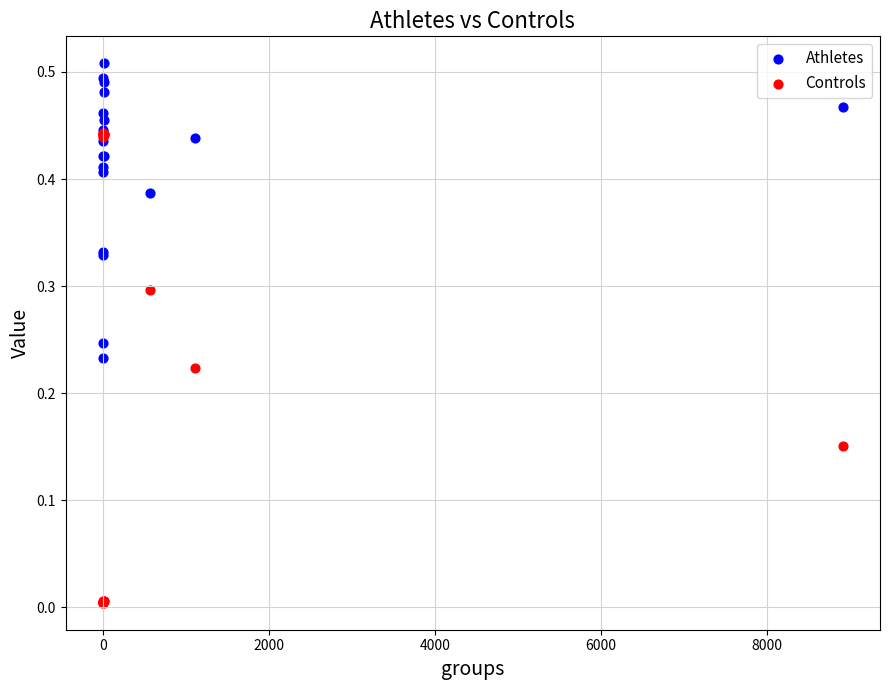

What are all the series names shown in the legend?

Athletes, Controls